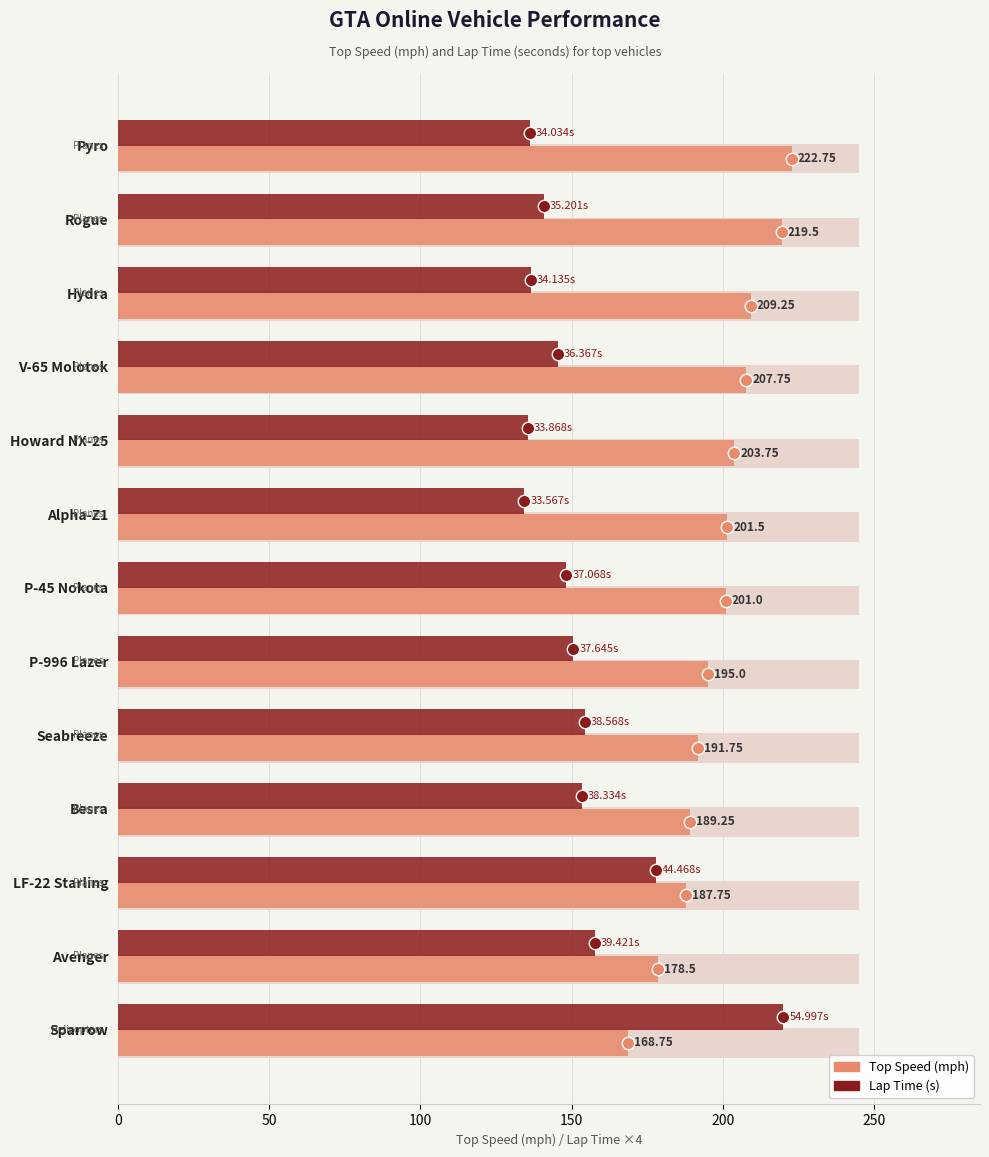

Which series has the largest total across all categories?

Top Speed (mph)